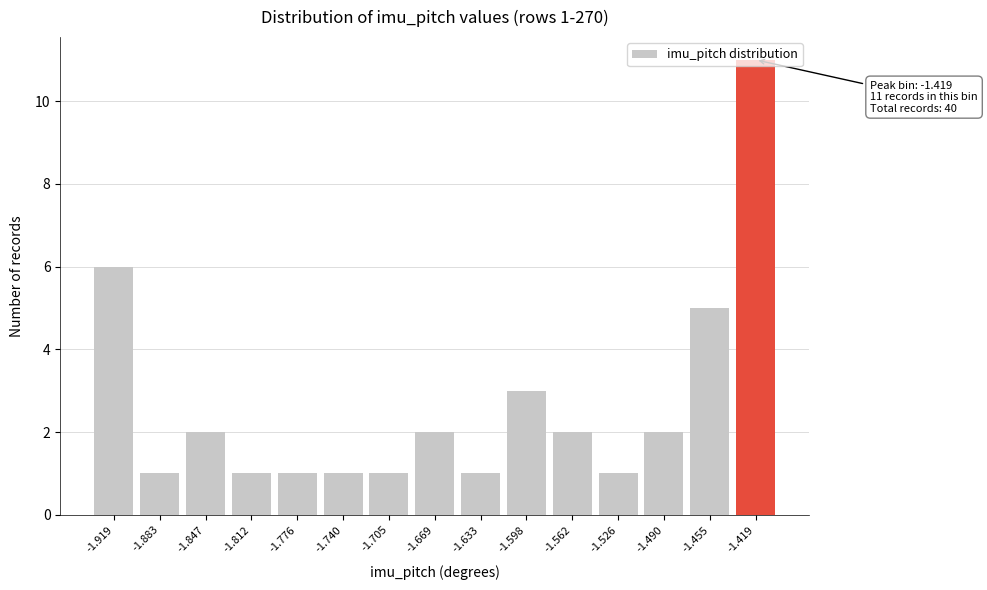

What is the sum of all values?

40